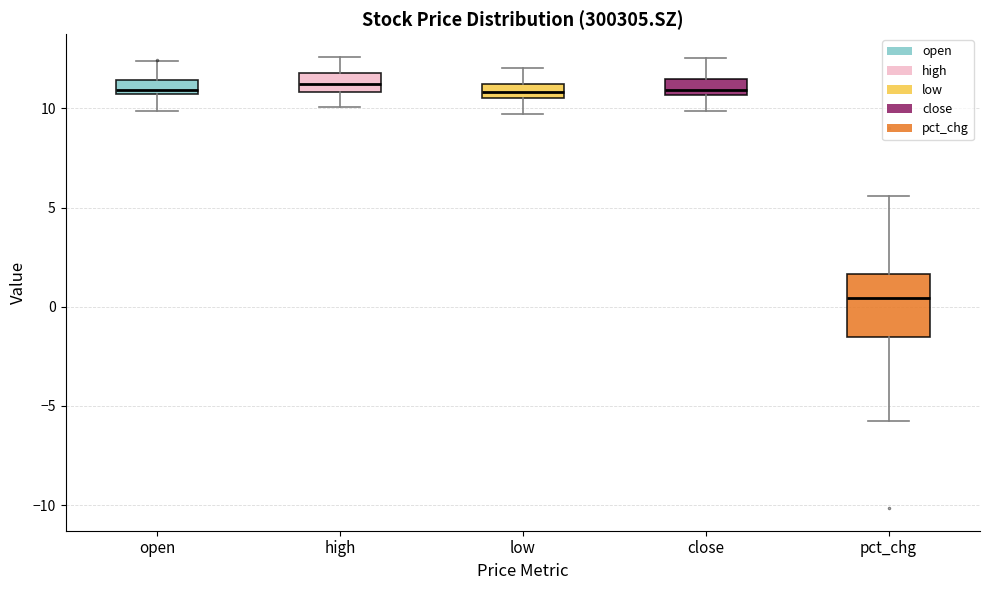

Where does the lower whisker of the box for high end on the y-axis? The values are not printed on the chart, so give them approximately, as read against the axis.

10.0